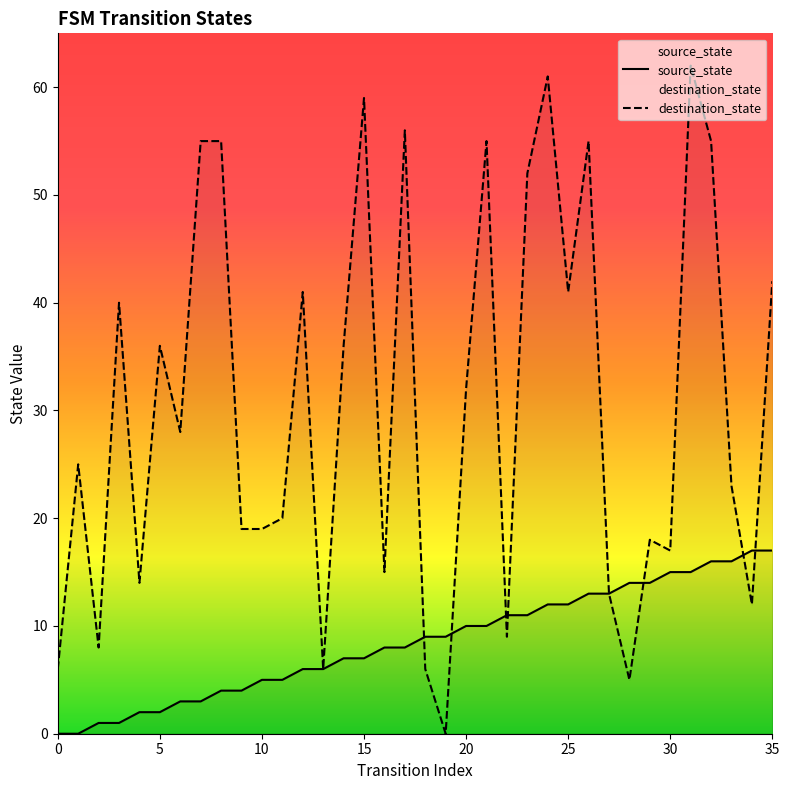

How many lines are shown in the chart?

2